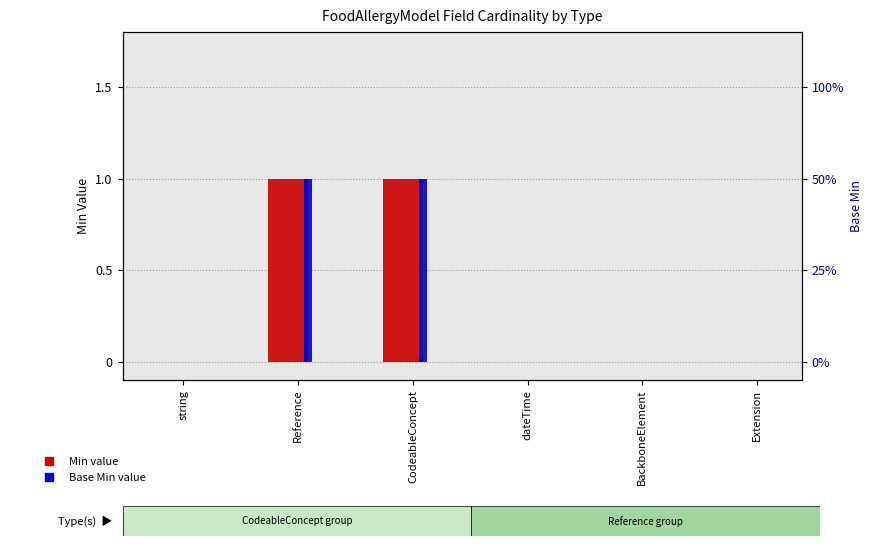

Is it true that Min equals 1 at Reference?

True